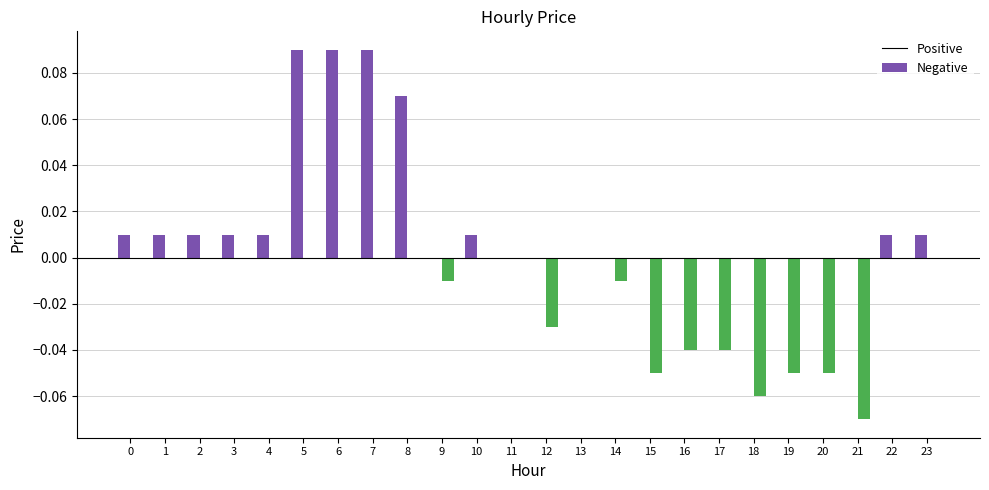

How many data points does each series have?

24